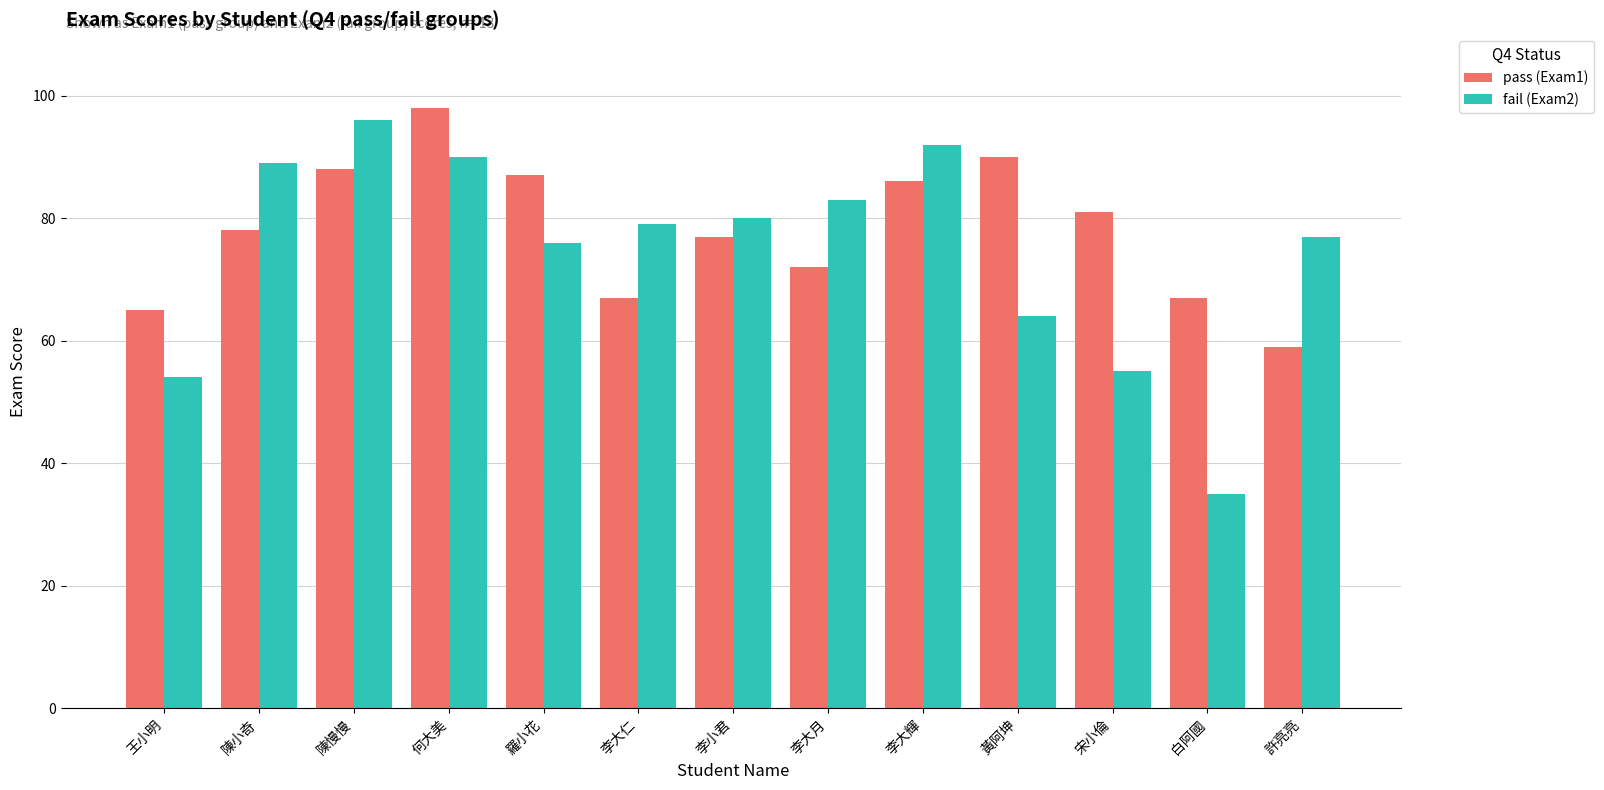

Reading left to right, transcribe all the data shown in this chart.

pass (Exam1): 王小明=65	陳小奇=78	陳慢慢=88	何大美=98	羅小花=87	李大仁=67	李小君=77	李大月=72	李大輝=86	黃阿坤=90	宋小倫=81	白阿國=67	許亮亮=59
fail (Exam2): 王小明=54	陳小奇=89	陳慢慢=96	何大美=90	羅小花=76	李大仁=79	李小君=80	李大月=83	李大輝=92	黃阿坤=64	宋小倫=55	白阿國=35	許亮亮=77